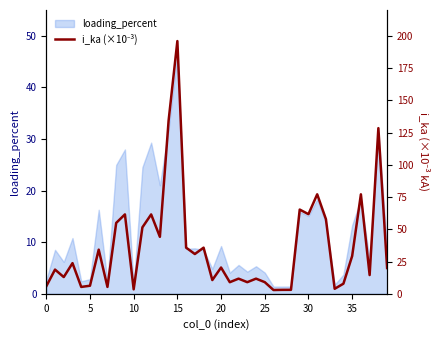

Is it true that loading_percent equals 13.3 at 35?

True